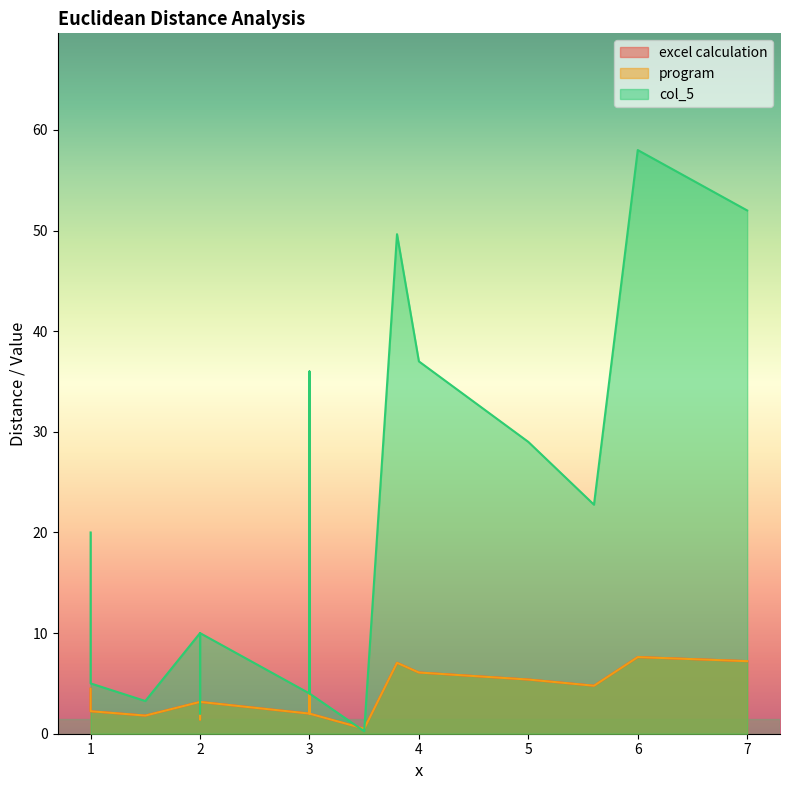

List the labels in order of col_5 value, largest first.

6, 7, 3.8, 4, 3, 5, 5.6, 1, 2, 2, 2, 1, 3, 3, 1.5, 2, 3.5